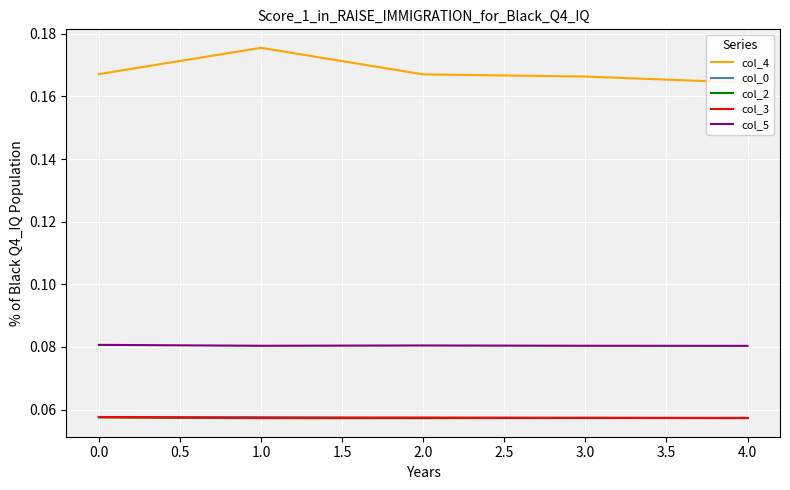

True or false: col_3 and col_5 intersect in this chart.

False